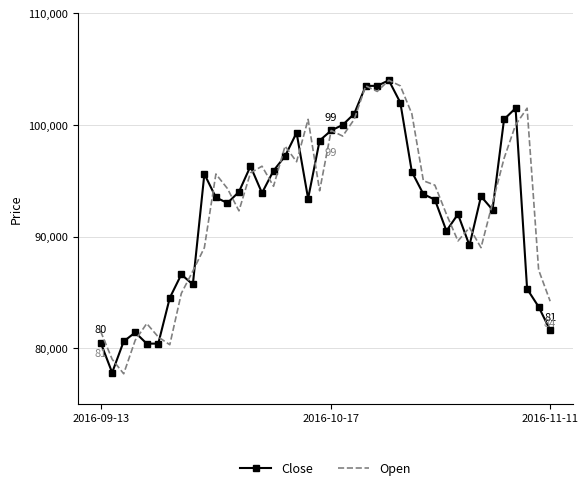

The value of Open at 2016-09-13 is 81500. True or false?

True